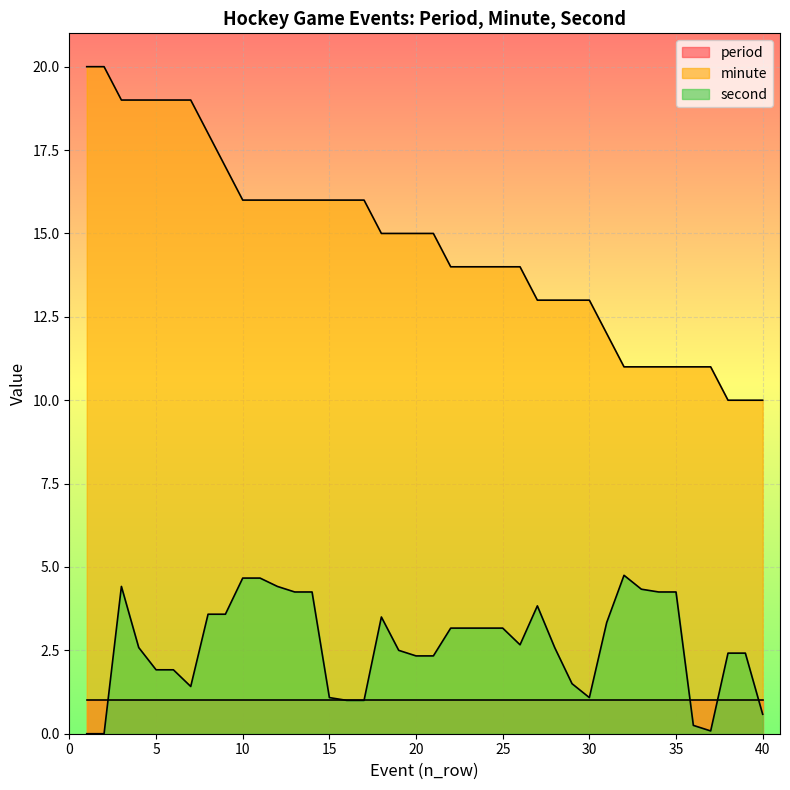

What is the difference between the maximum and minimum values in the minute series?

10.0